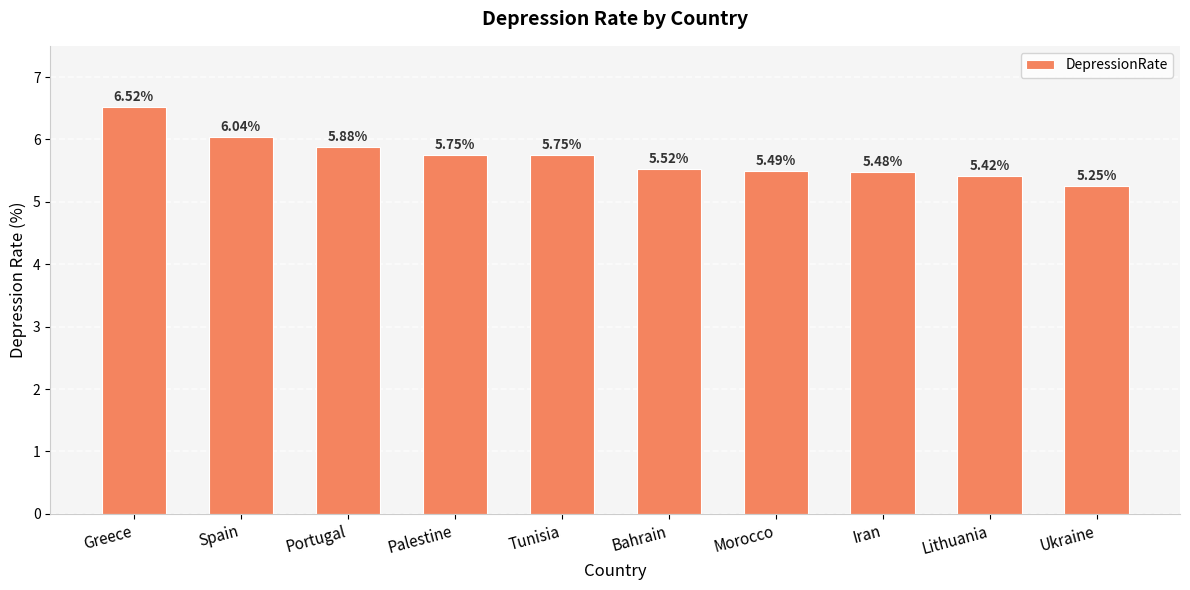

What position from the left is Greece?

1